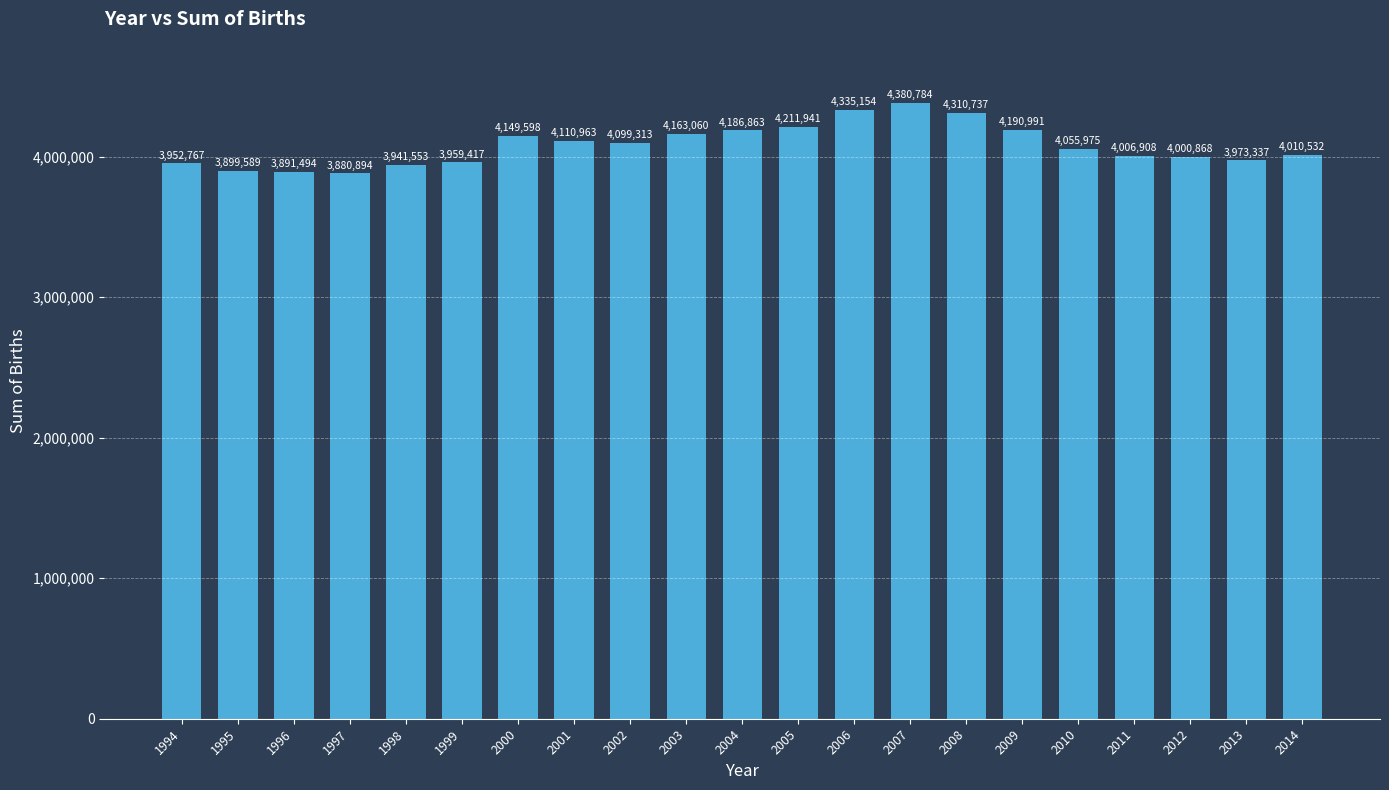

Does the chart contain stacked bars?

No